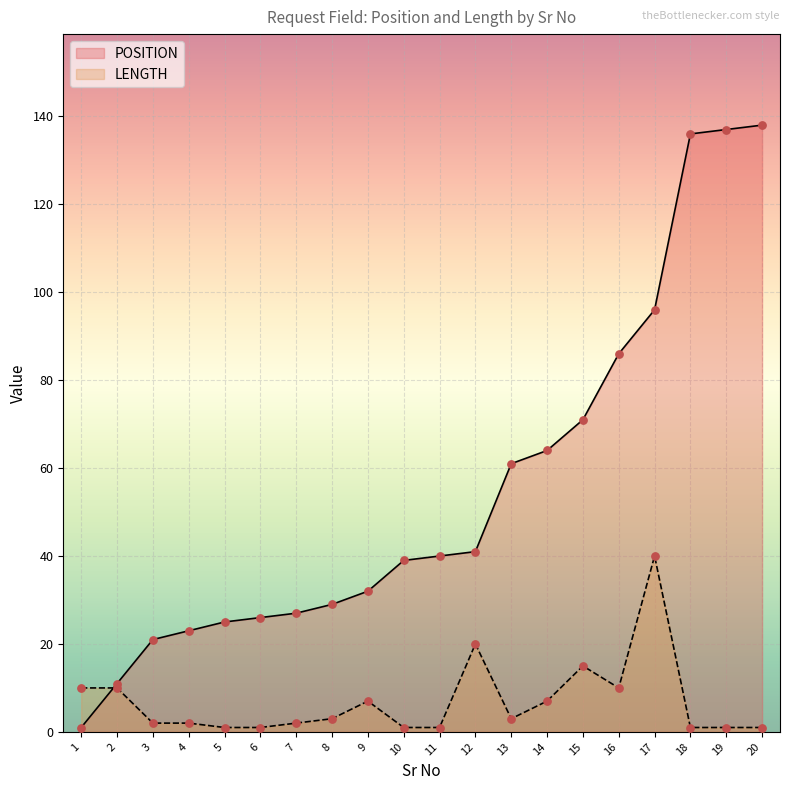

At how many categories does at least one series exceed 104?

3